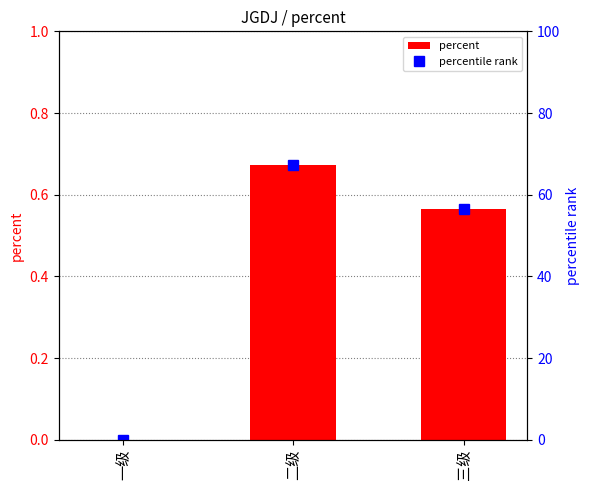

What is the sum of all percent values?

1.2